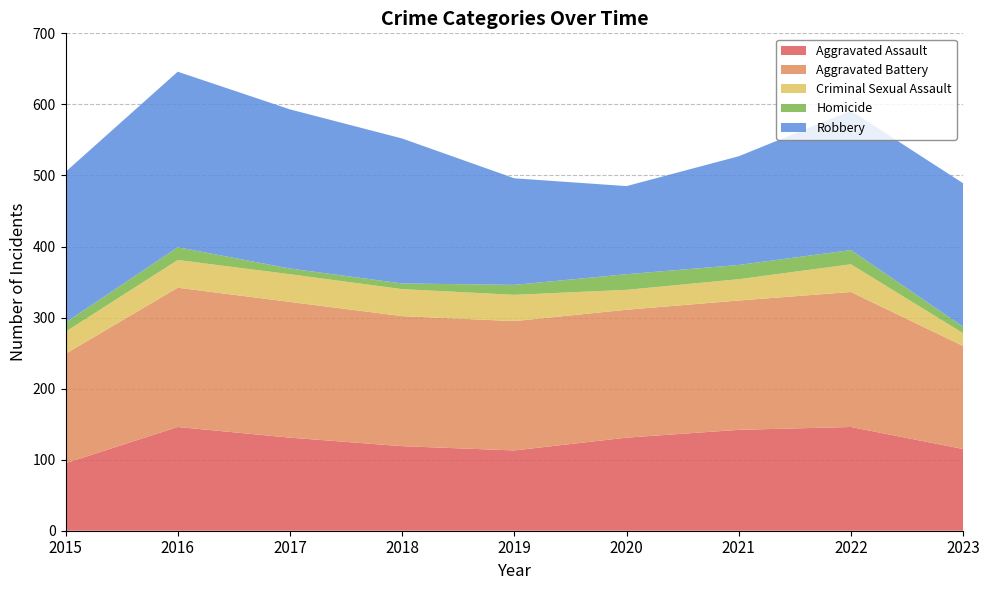

Reading right to left, transcribe all the data shown in this chart.

Aggravated Assault: 115	146	142	131	113	119	131	146	95
Aggravated Battery: 145	190	182	180	182	183	191	196	154
Criminal Sexual Assault: 18	39	30	28	37	38	39	39	31
Homicide: 9	20	20	22	14	8	8	18	13
Robbery: 202	196	153	124	150	204	224	247	212